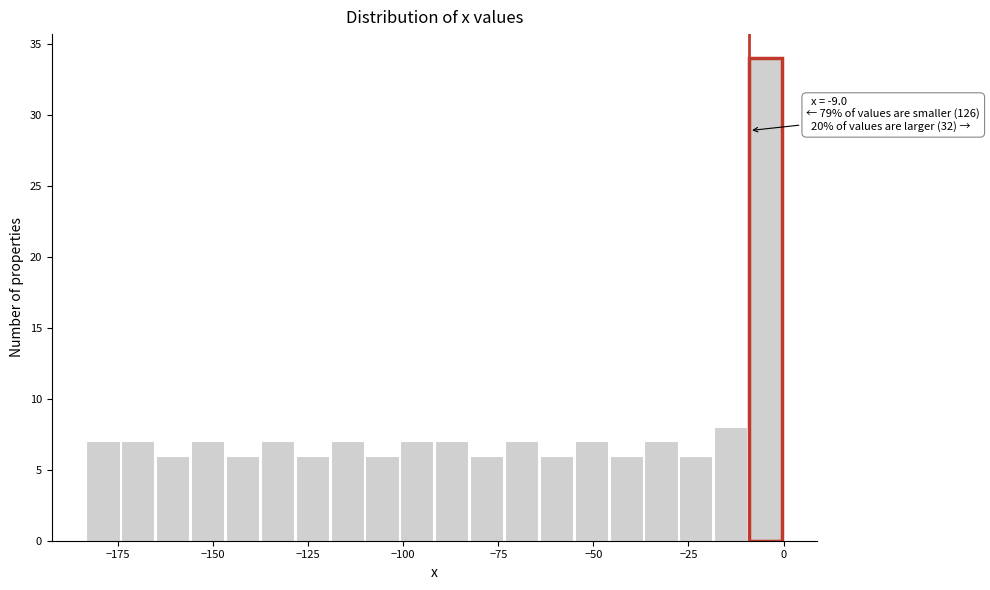

Read against the x-axis, roughly where is the centre of the tallest bar?

-5